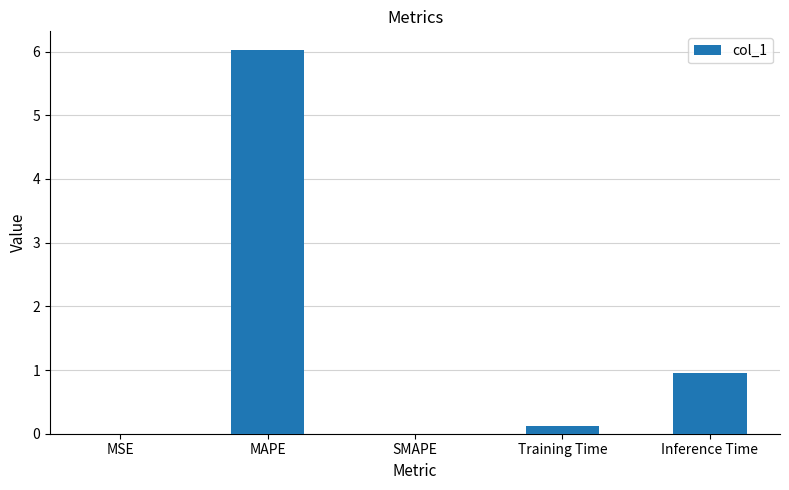

True or false: the data shows 6.0 at MAPE.

True